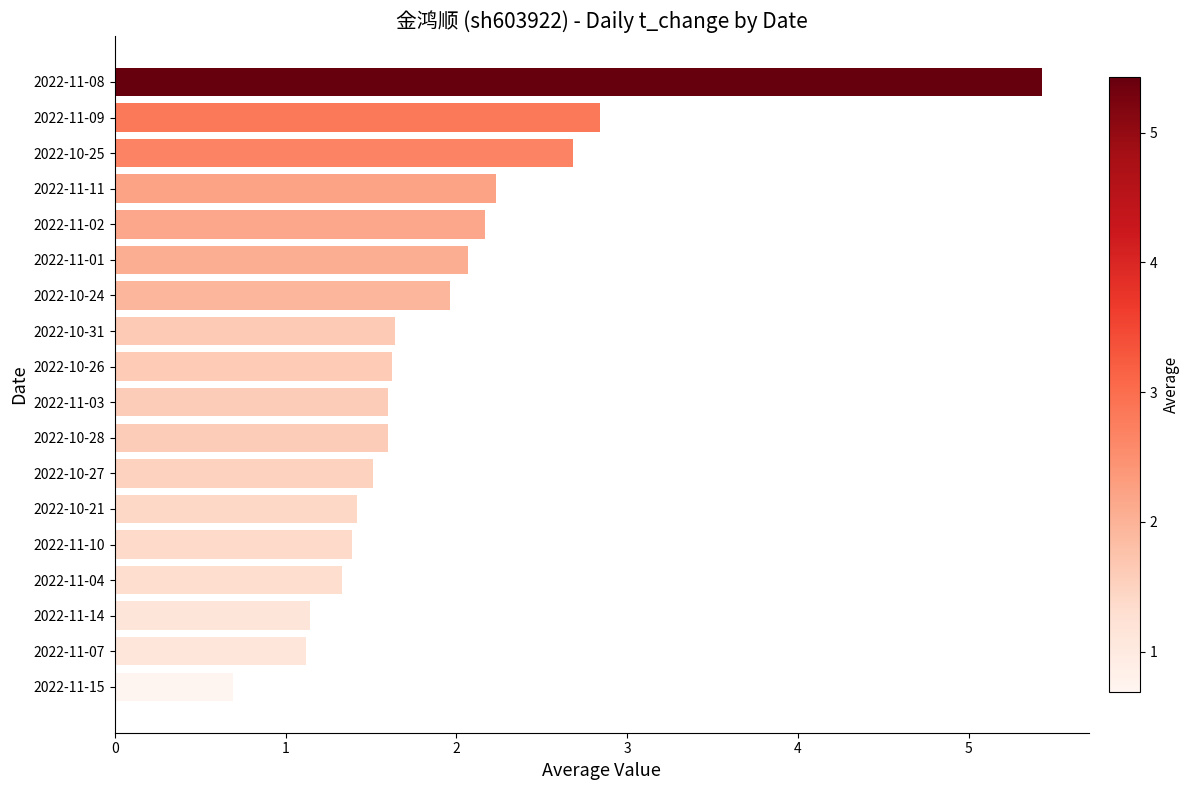

At which category does the chart reach its minimum across all series?

2022-11-15